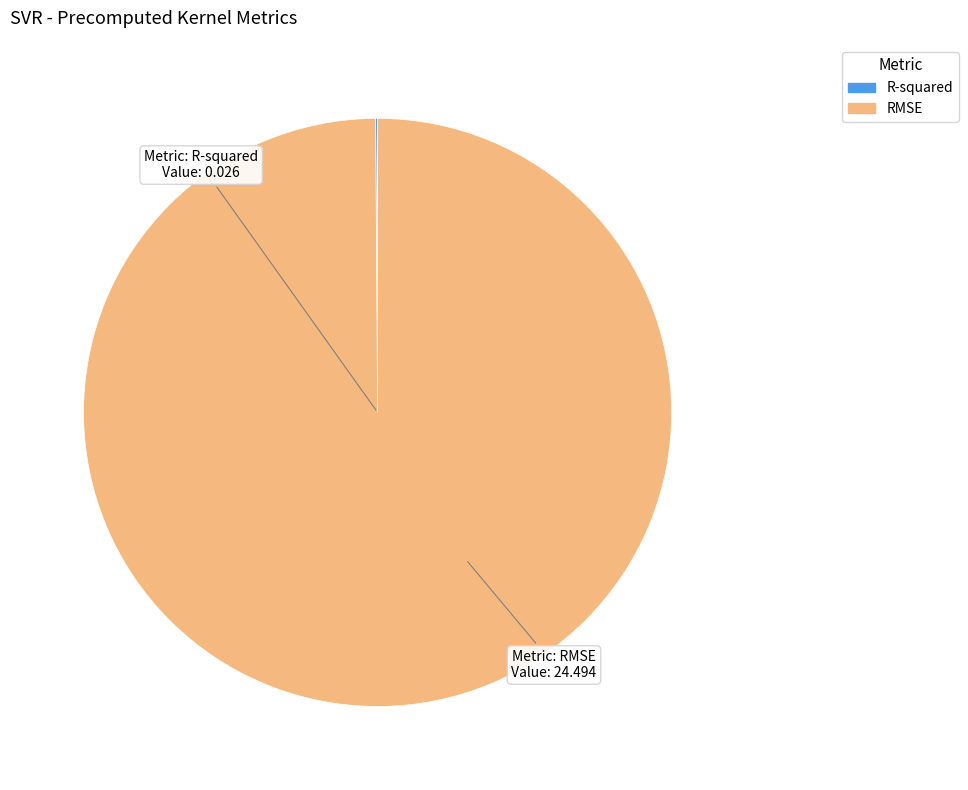

Is it true that RMSE is 87% of the pie?

False